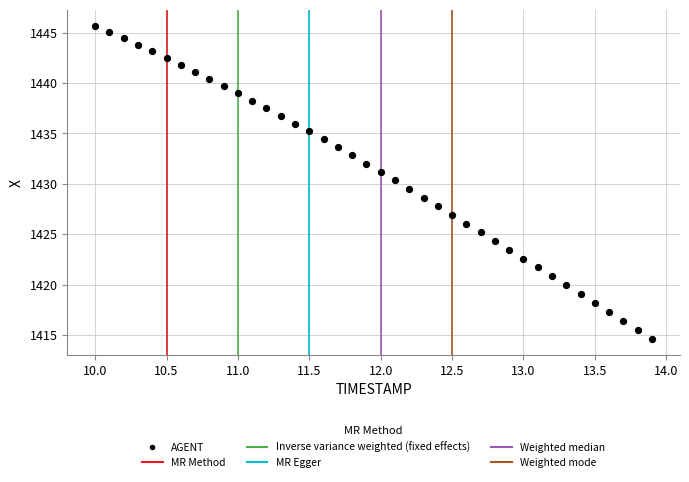

What is the range of X values (max minus min)?

3.9